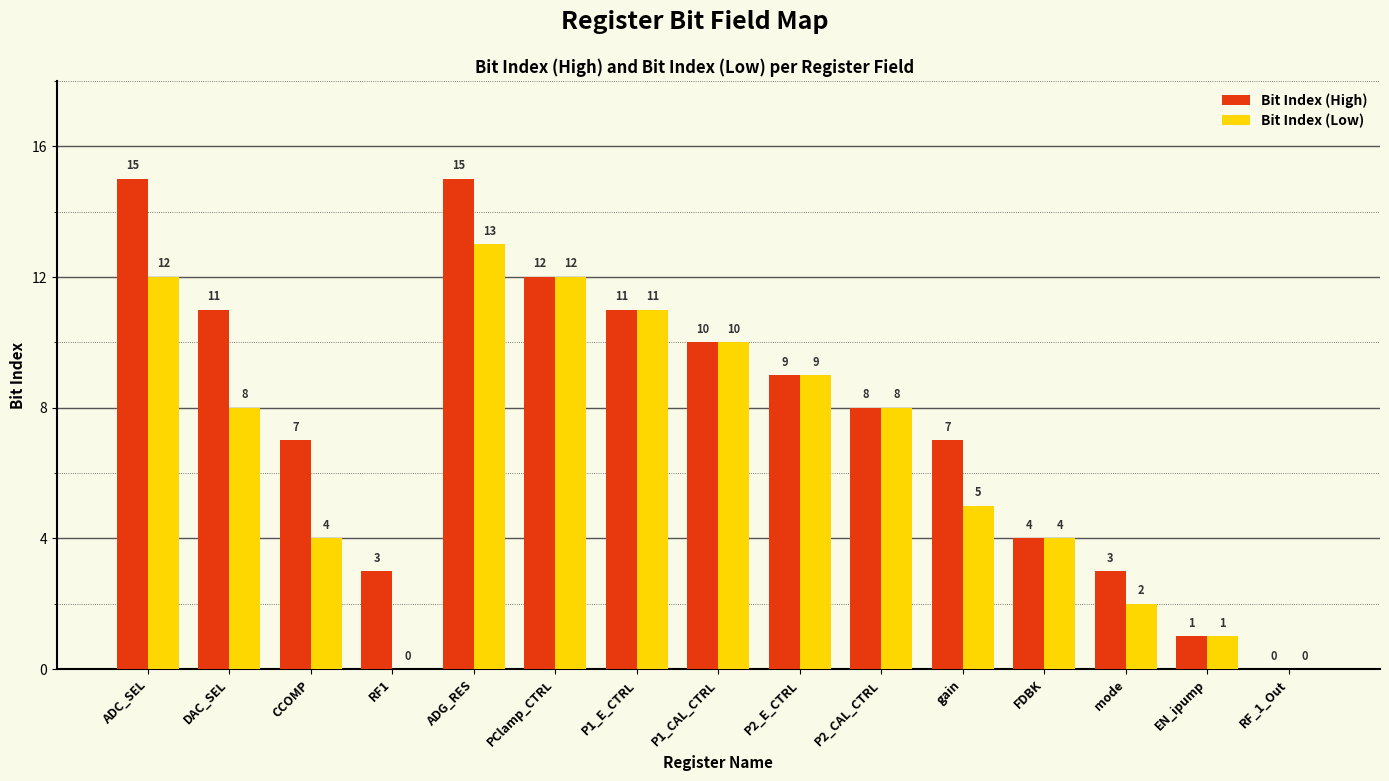

Does the chart contain stacked bars?

No